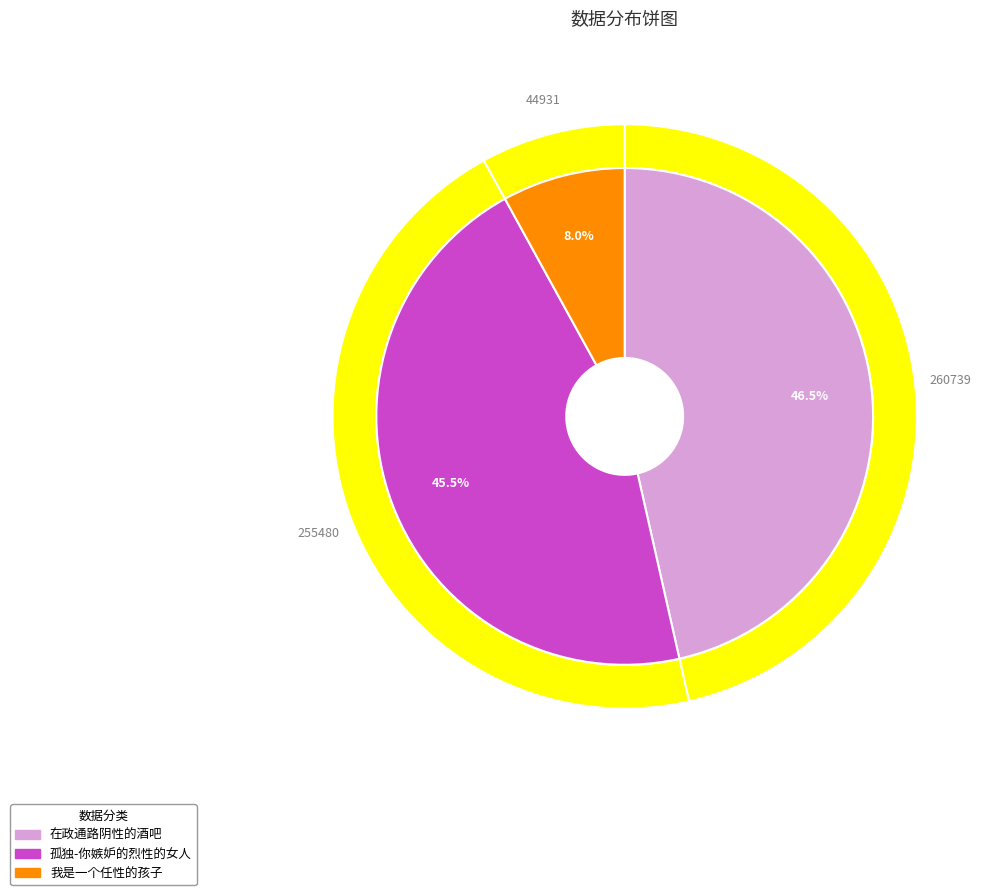

To the nearest percent, what is the difference between the 我是一个任性的孩子 and 孤独-你嫉妒的烈性的女人 slice percentages?

38%